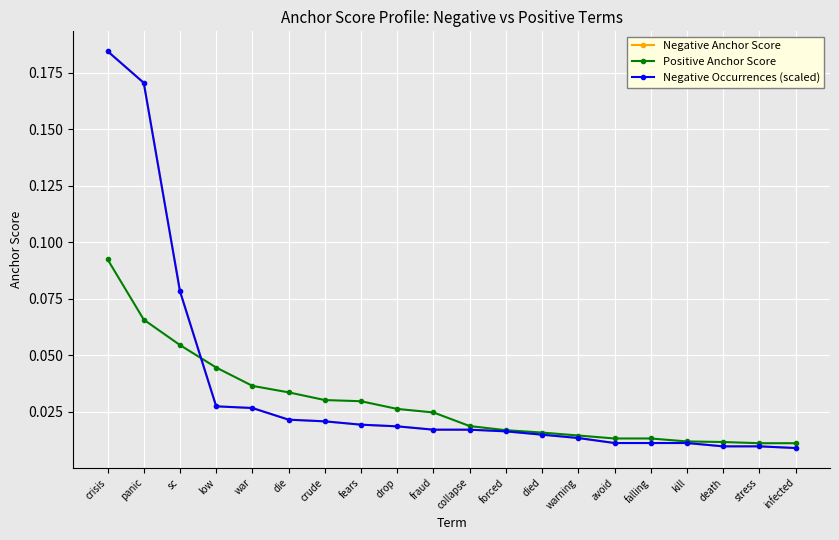

Does the chart have visible grid lines?

Yes